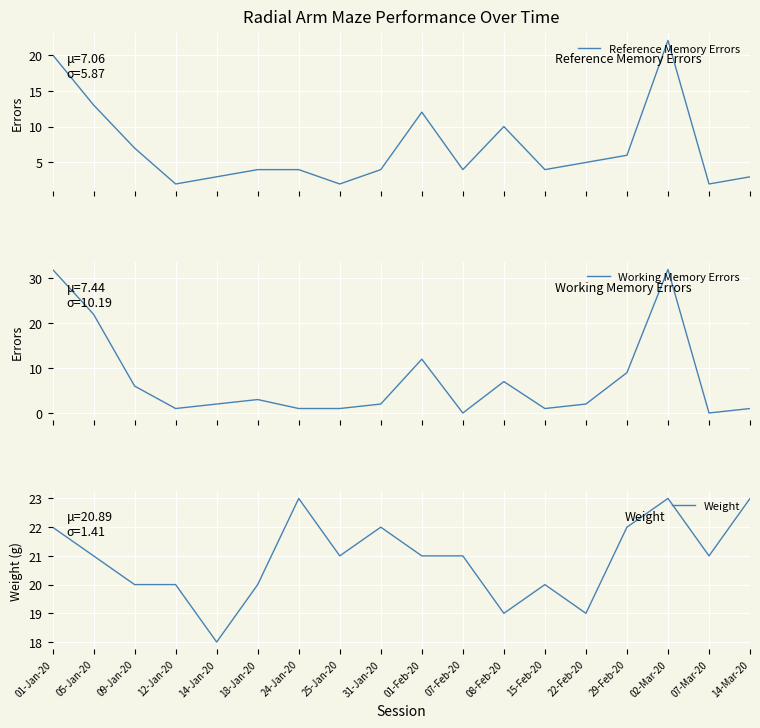

The Working Memory Errors series shows 1 at 15-Feb-20. True or false?

True